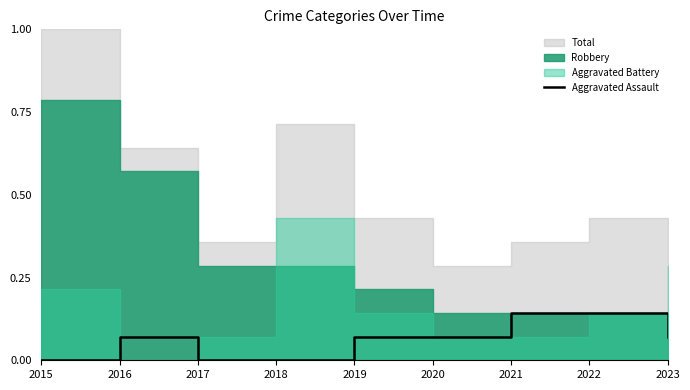

How many points are higher than both their immediate neighbors (excluding endpoints)?

1